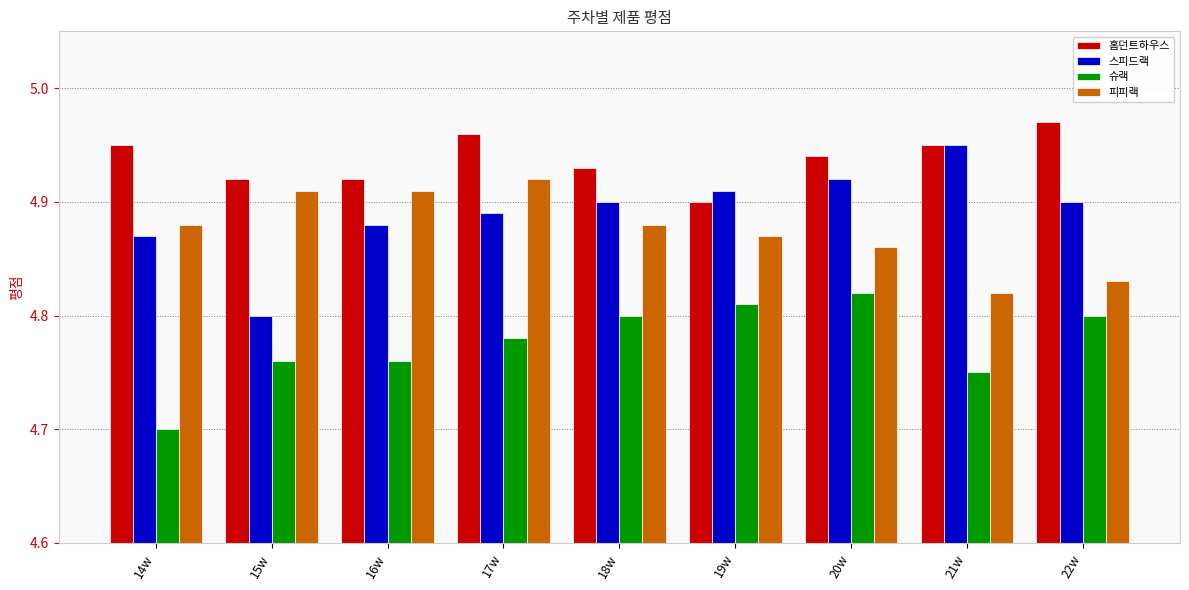

Which series changed the most between 18w and 21w?

피피랙